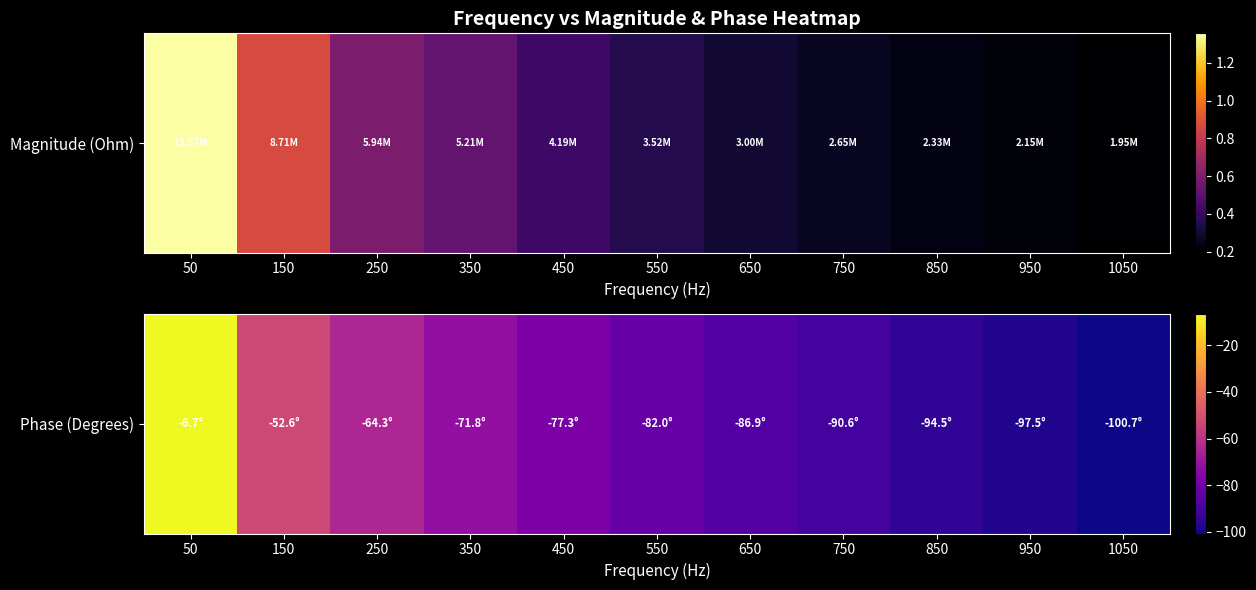

Reading left to right, extract all data points from this chart.

-6.7	-52.6	-64.3	-71.8	-77.3	-82.0	-86.9	-90.6	-94.5	-97.5	-100.7